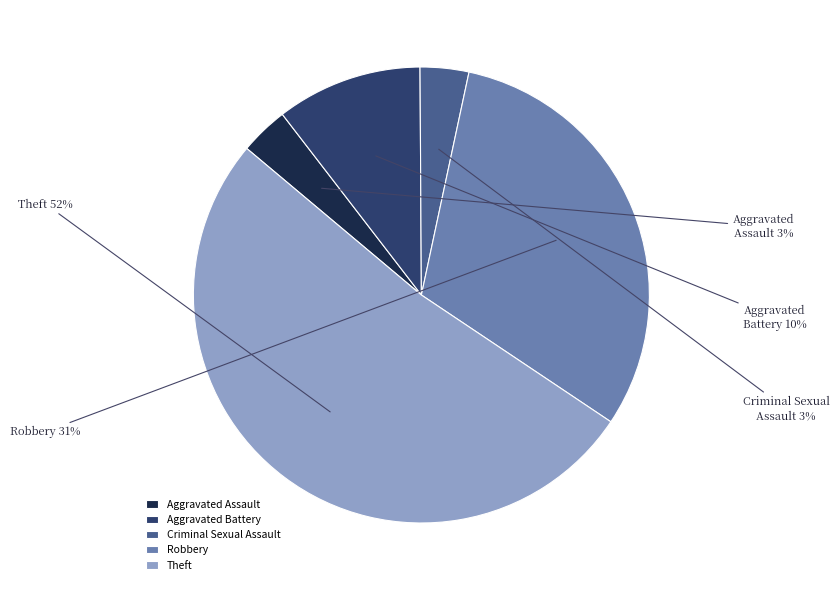

What is the largest slice in the pie chart?

Theft